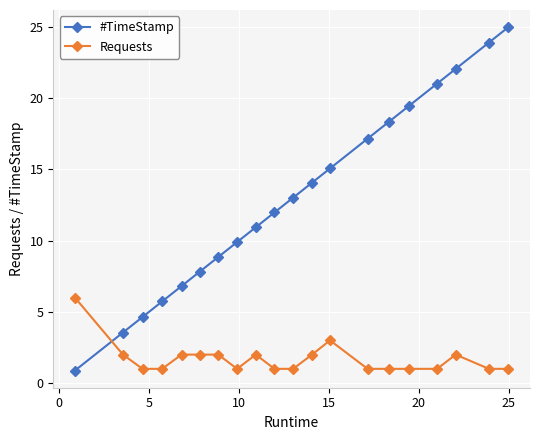

True or false: Requests has more than 1 points higher than both neighbors.

True